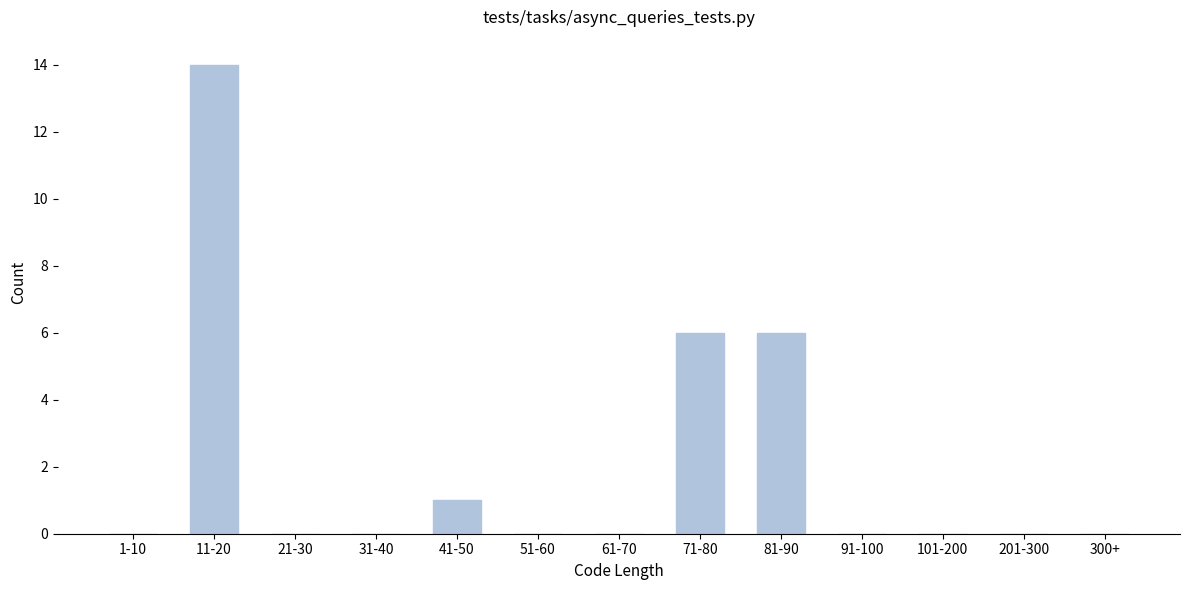

Reading left to right, transcribe all the data shown in this chart.

1-10=0	11-20=14	21-30=0	31-40=0	41-50=1	51-60=0	61-70=0	71-80=6	81-90=6	91-100=0	101-200=0	201-300=0	300+=0